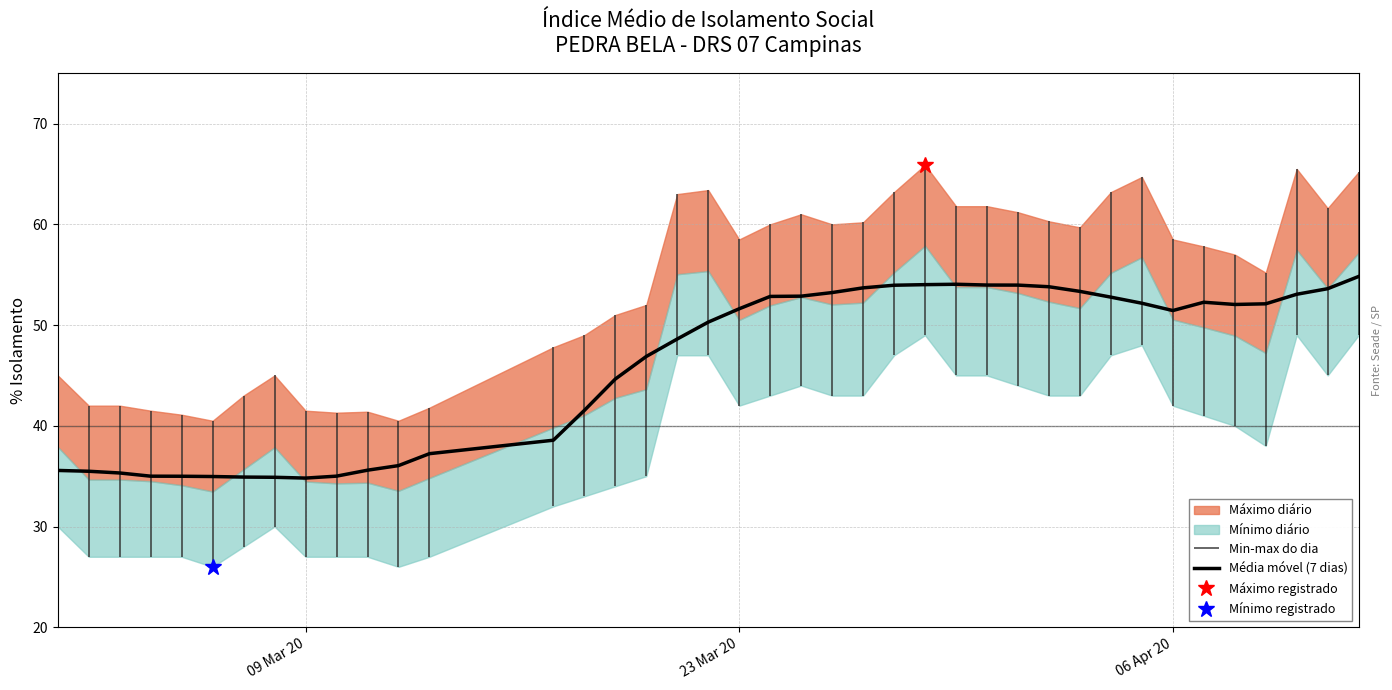

True or false: the data has more than 1 interior local peaks.

True